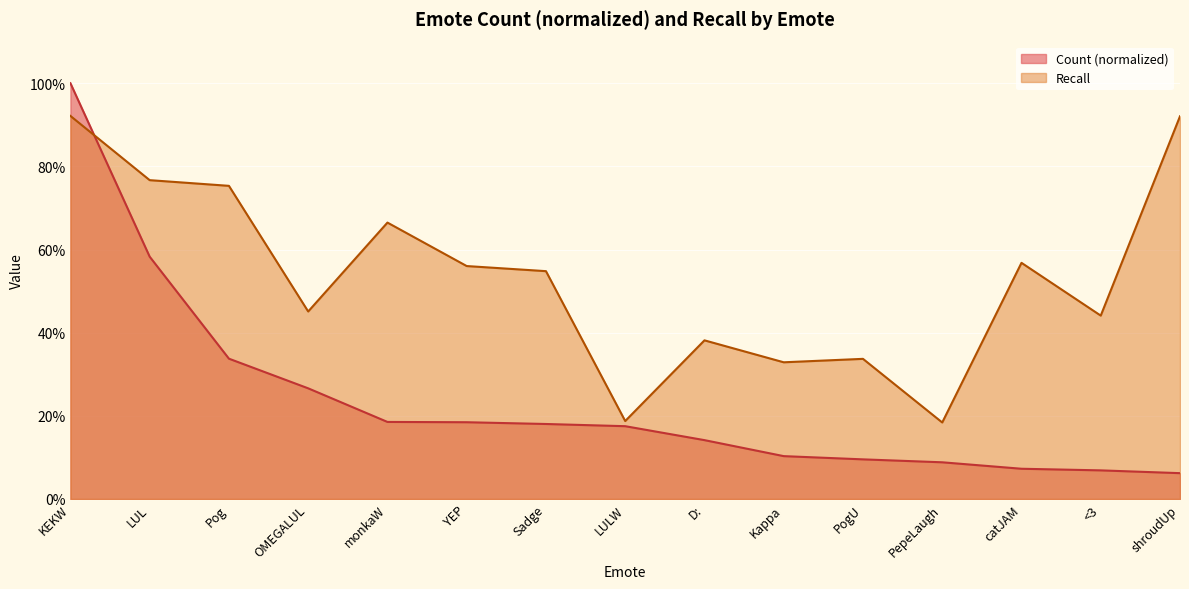

What is the difference between the Recall values at <3 and KEKW?

0.5